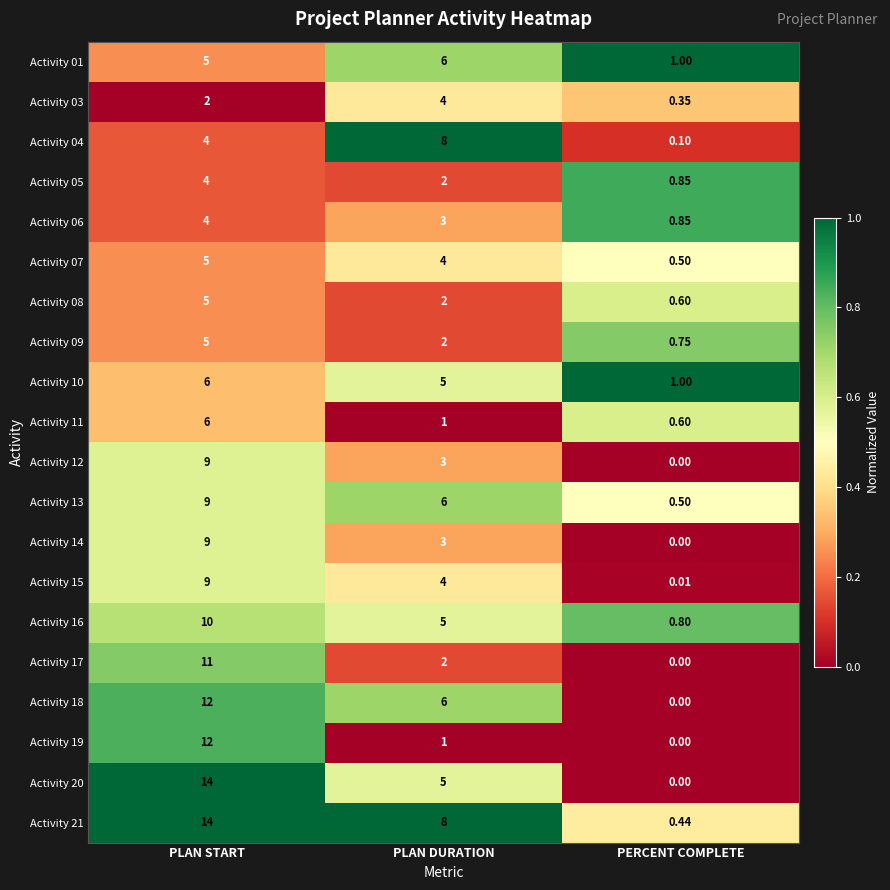

At which category is the sum across all series the highest?

PLAN START